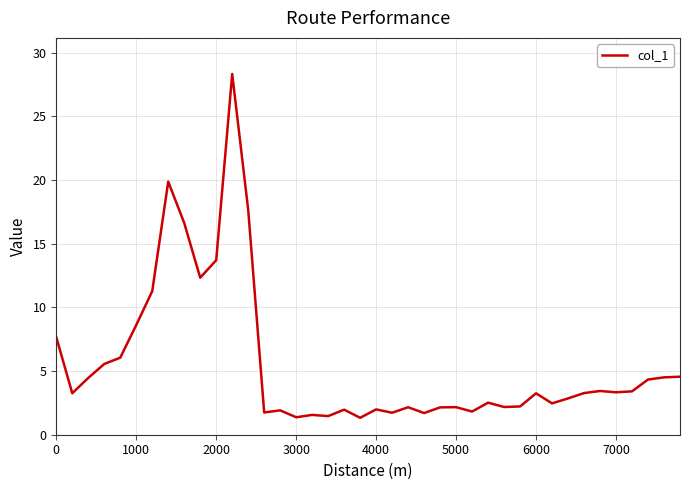

What is the difference between the maximum and minimum values?

27.0